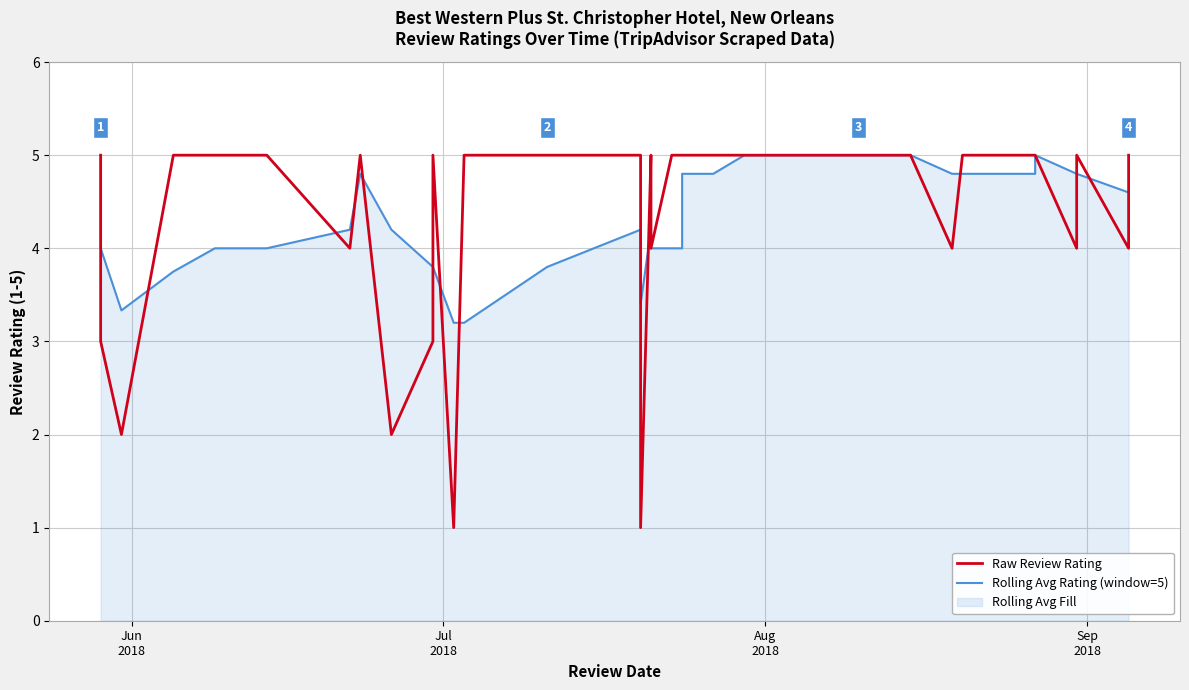

True or false: Raw Review Rating and Rolling Avg Rating (window=5) intersect in this chart.

True